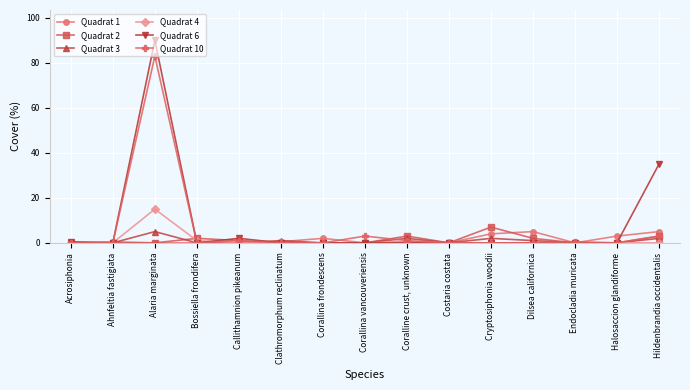

At which category is the sum across all series the highest?

Alaria marginata